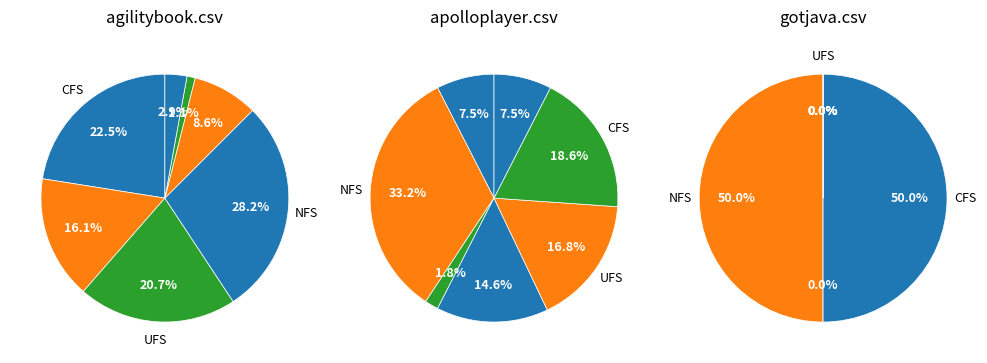

Count the number of slices in the pie.

7